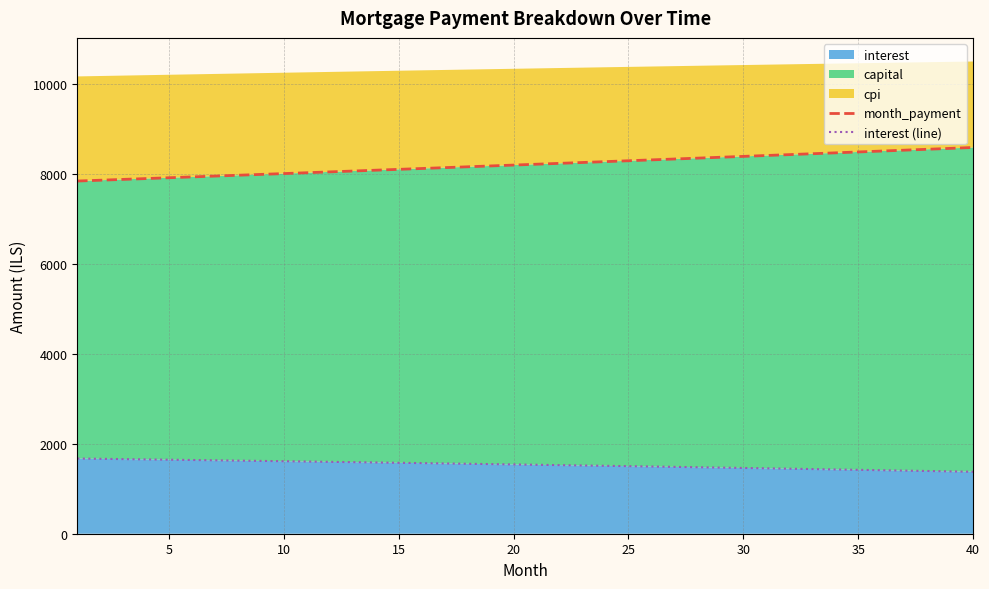

Reading left to right, what are all the values shown in this chart?

month_payment: 7835.1	7853.4	7871.7	7890.1	7908.5	7926.9	7945.4	7963.9	7982.5	8001.2	8019.8	8038.5	8057.3	8076.1	8094.9	8113.8	8132.8	8151.7	8170.8	8189.8	8208.9	8228.1	8247.3	8266.5	8285.8	8305.1	8324.5	8344.0	8363.4	8382.9	8402.5	8422.1	8441.8	8461.5	8481.2	8501.0	8520.8	8540.7	8560.6	8580.6
interest (line): 1670.6	1664.2	1657.7	1651.2	1644.6	1638.0	1631.3	1624.6	1617.8	1610.9	1604.0	1597.0	1590.0	1582.9	1575.7	1568.5	1561.2	1553.9	1546.5	1539.0	1531.5	1524.0	1516.3	1508.6	1500.8	1493.0	1485.1	1477.1	1469.1	1461.0	1452.9	1444.7	1436.4	1428.0	1419.6	1411.1	1402.6	1394.0	1385.3	1376.5